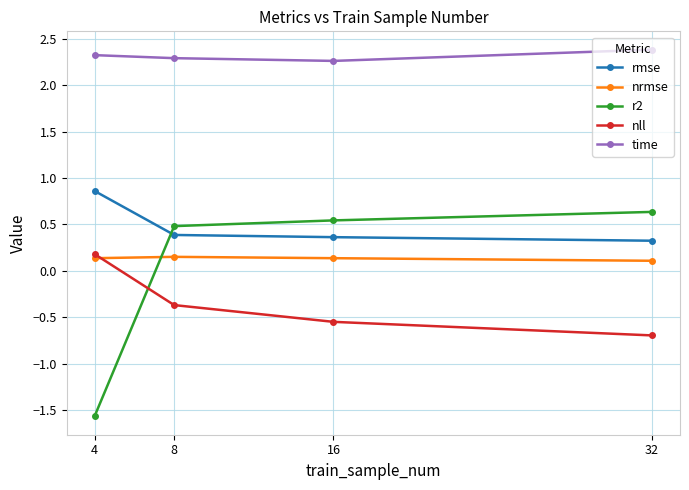

The r2 series shows -2.4 at 4. True or false?

False